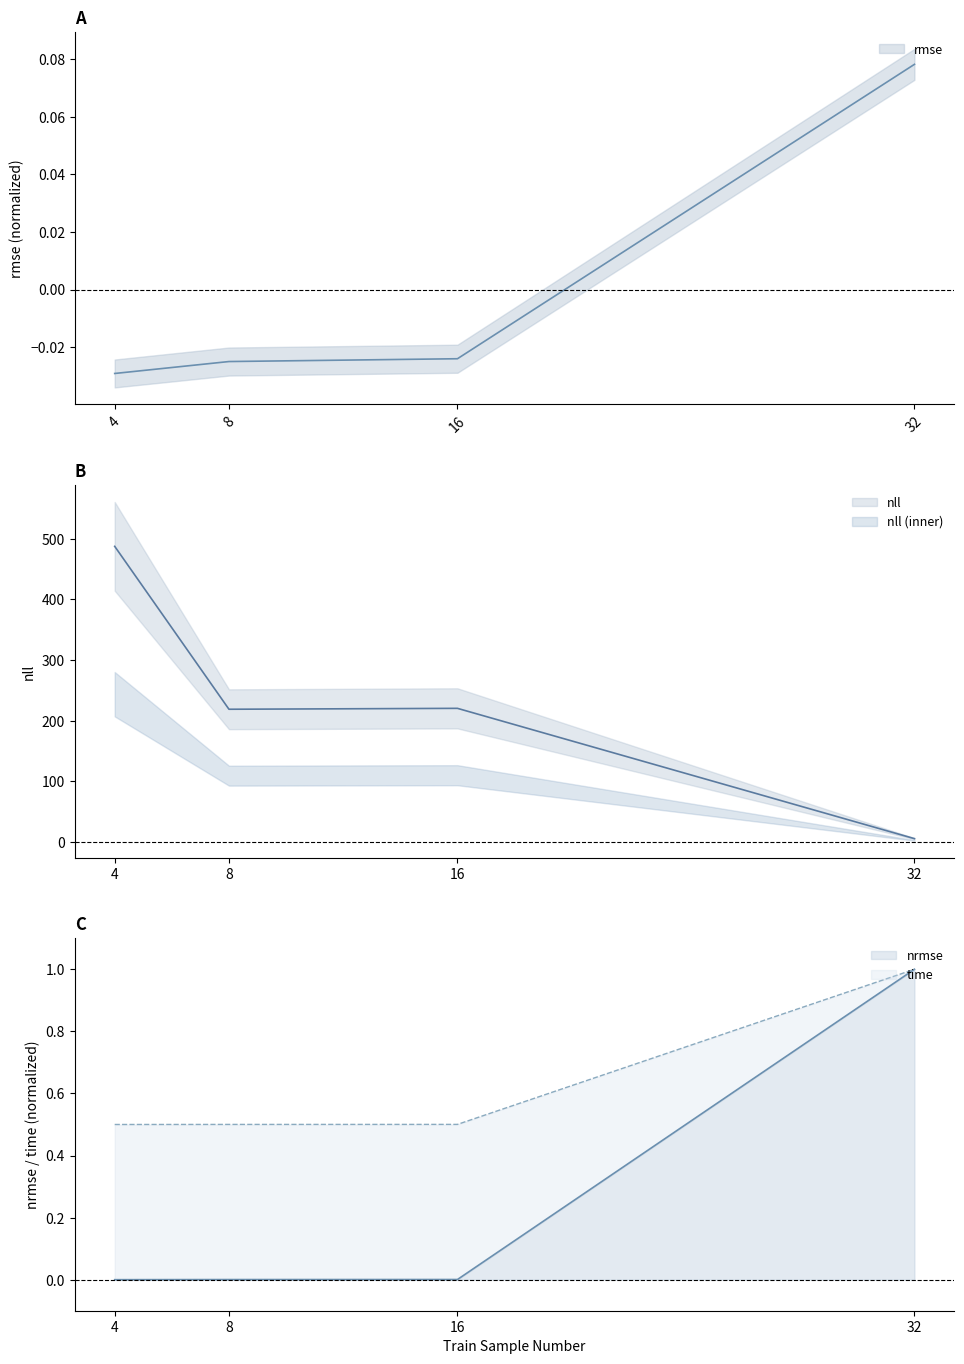

At which label does nrmse reach its minimum?

4